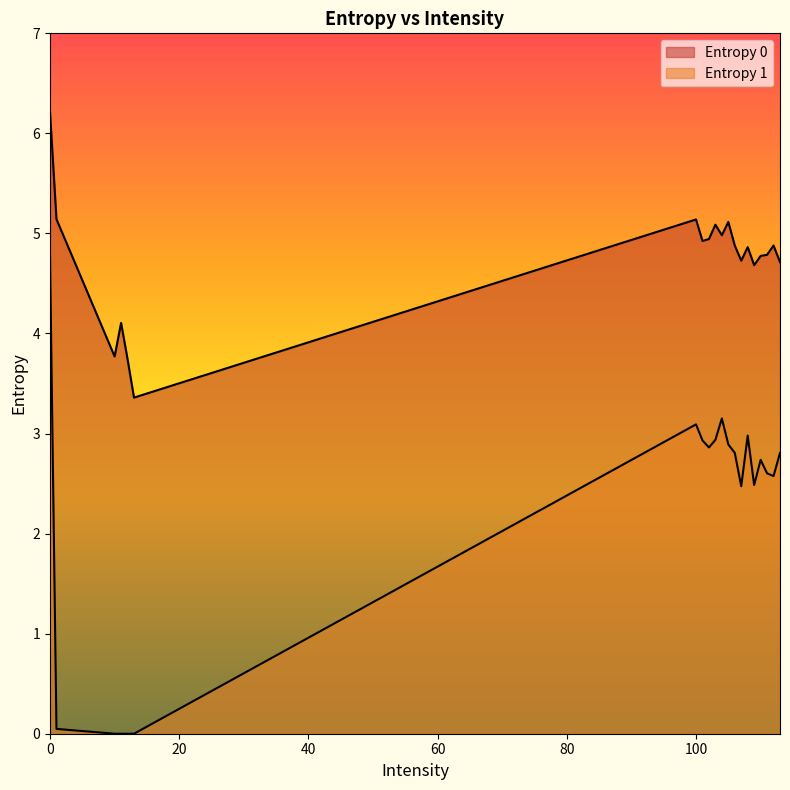

Rank the series at 110 from lowest to highest value.

Entropy 1, Entropy 0